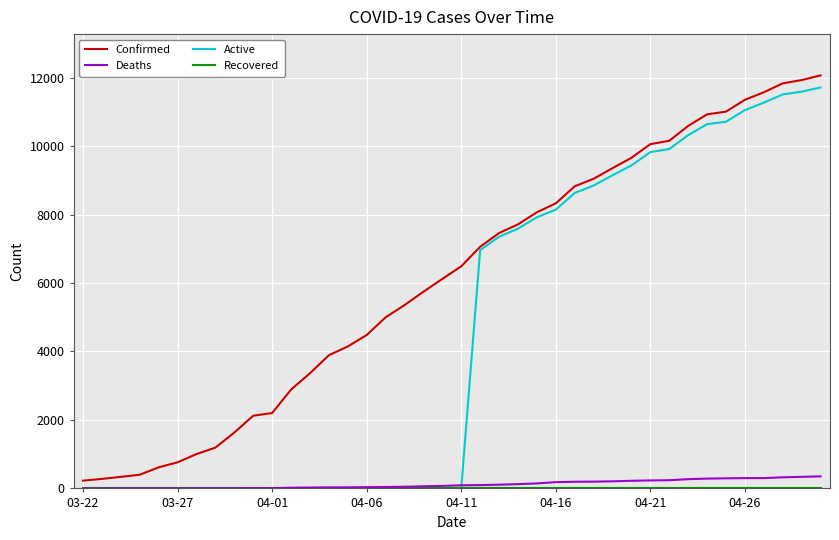

Which series has the largest total across all categories?

Confirmed